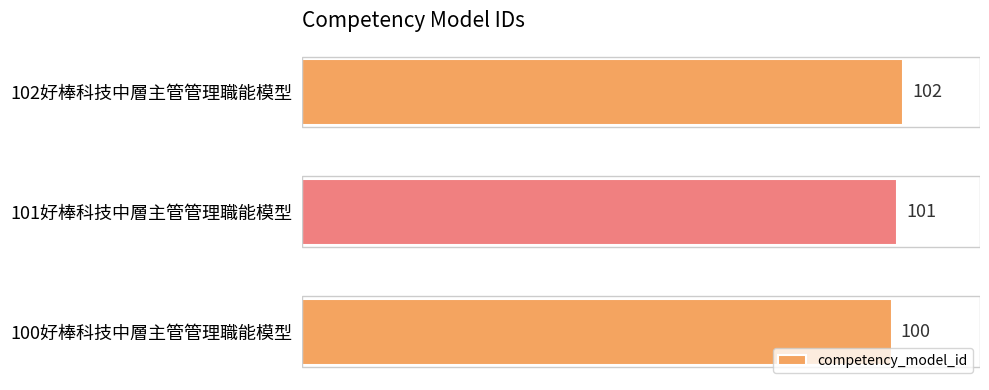

What is the maximum value shown in the chart?

102